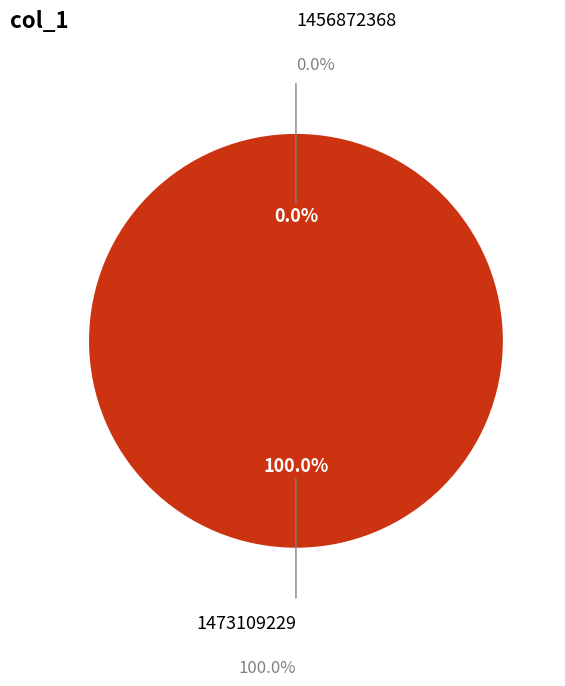

How many slices are in this pie chart?

2